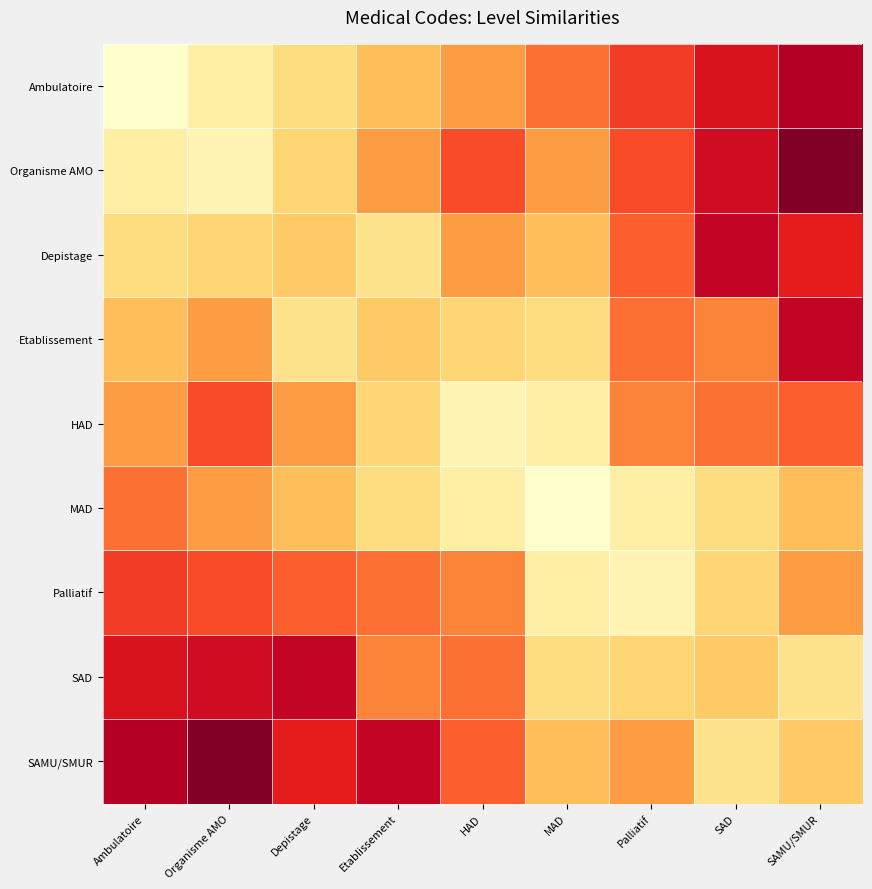

Reading right to left, transcribe all the data shown in this chart.

Ambulatoire: SAMU/SMUR=0.9	SAD=0.8	Palliatif=0.7	MAD=0.6	HAD=0.4	Etablissement=0.3	Depistage=0.2	Organisme AMO=0.1	Ambulatoire=0.0
Organisme AMO: SAMU/SMUR=1.0	SAD=0.8	Palliatif=0.6	MAD=0.4	HAD=0.6	Etablissement=0.4	Depistage=0.3	Organisme AMO=0.1	Ambulatoire=0.1
Depistage: SAMU/SMUR=0.7	SAD=0.9	Palliatif=0.6	MAD=0.3	HAD=0.4	Etablissement=0.2	Depistage=0.3	Organisme AMO=0.3	Ambulatoire=0.2
Etablissement: SAMU/SMUR=0.9	SAD=0.5	Palliatif=0.6	MAD=0.2	HAD=0.3	Etablissement=0.3	Depistage=0.2	Organisme AMO=0.4	Ambulatoire=0.3
HAD: SAMU/SMUR=0.6	SAD=0.6	Palliatif=0.5	MAD=0.1	HAD=0.1	Etablissement=0.3	Depistage=0.4	Organisme AMO=0.6	Ambulatoire=0.4
MAD: SAMU/SMUR=0.3	SAD=0.2	Palliatif=0.1	MAD=0.0	HAD=0.1	Etablissement=0.2	Depistage=0.3	Organisme AMO=0.4	Ambulatoire=0.6
Palliatif: SAMU/SMUR=0.4	SAD=0.3	Palliatif=0.1	MAD=0.1	HAD=0.5	Etablissement=0.6	Depistage=0.6	Organisme AMO=0.6	Ambulatoire=0.7
SAD: SAMU/SMUR=0.2	SAD=0.3	Palliatif=0.3	MAD=0.2	HAD=0.6	Etablissement=0.5	Depistage=0.9	Organisme AMO=0.8	Ambulatoire=0.8
SAMU/SMUR: SAMU/SMUR=0.3	SAD=0.2	Palliatif=0.4	MAD=0.3	HAD=0.6	Etablissement=0.9	Depistage=0.7	Organisme AMO=1.0	Ambulatoire=0.9